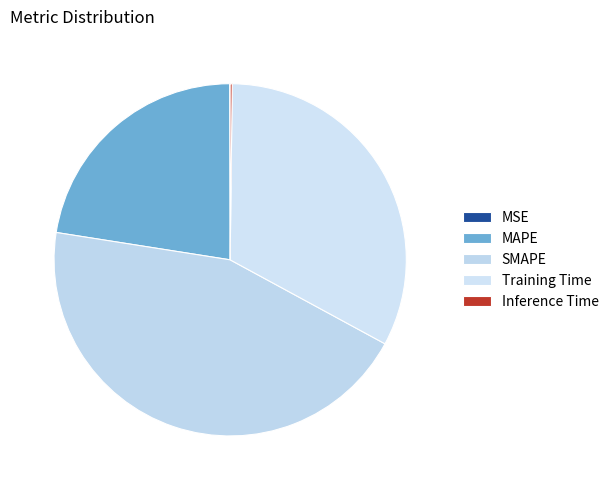

To the nearest percent, what is the difference between the MAPE and Inference Time slice percentages?

22%